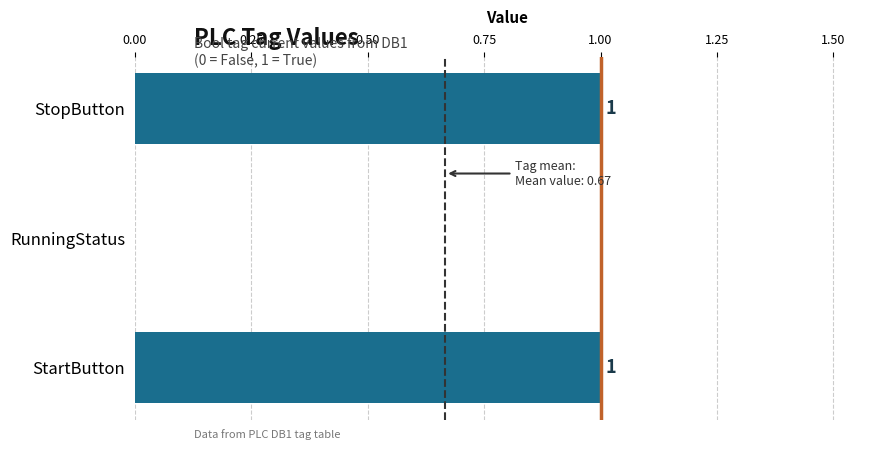

Which has a higher value, StartButton or RunningStatus?

StartButton